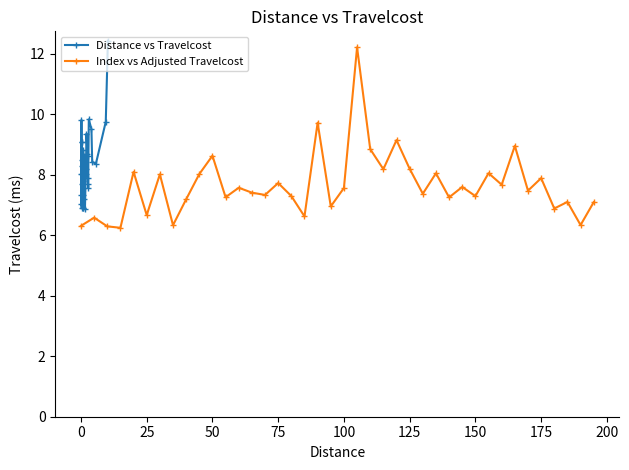

What is the value of the Distance vs Travelcost point at the 31st from the left?

7.9